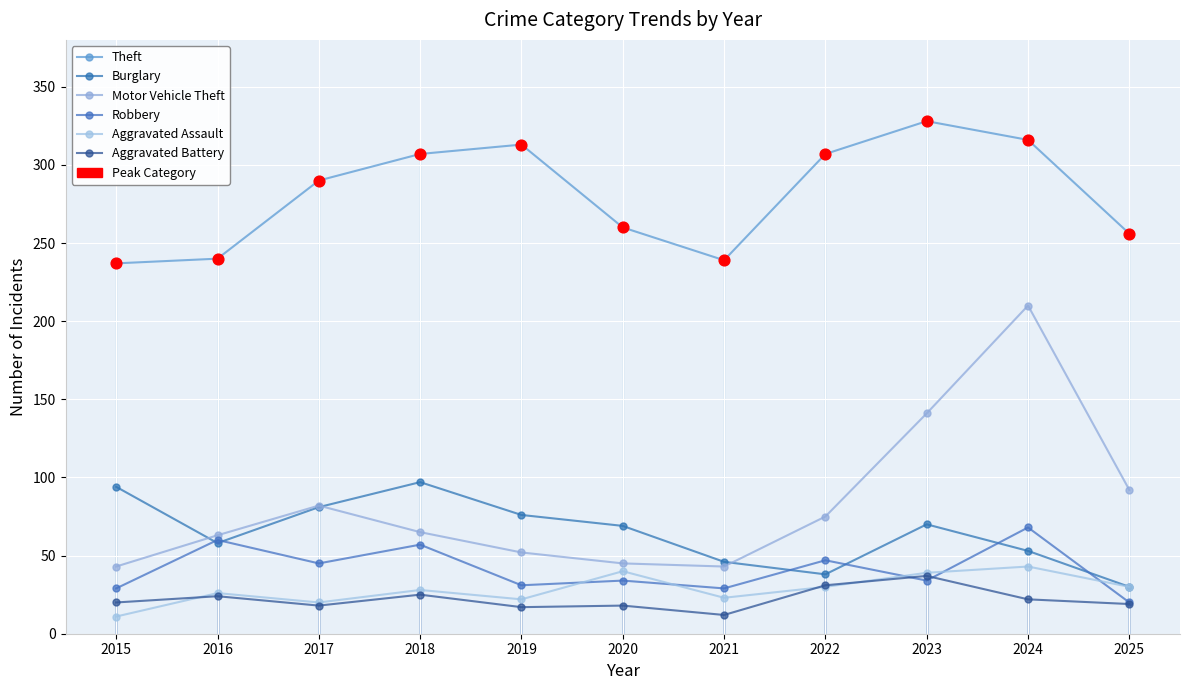

At how many categories does at least one series exceed 171?

11